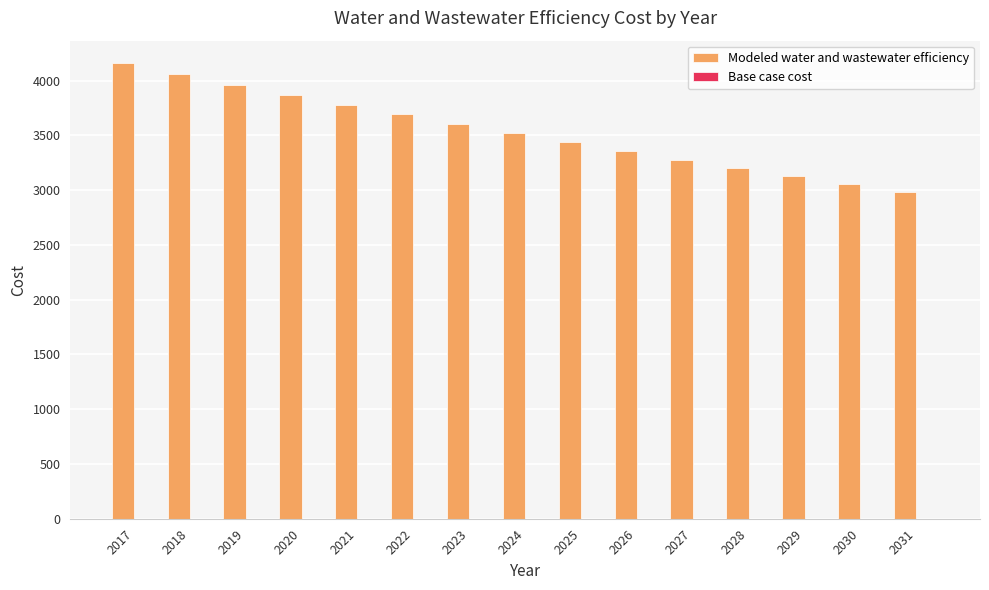

What is the sum of all values?

53094.2